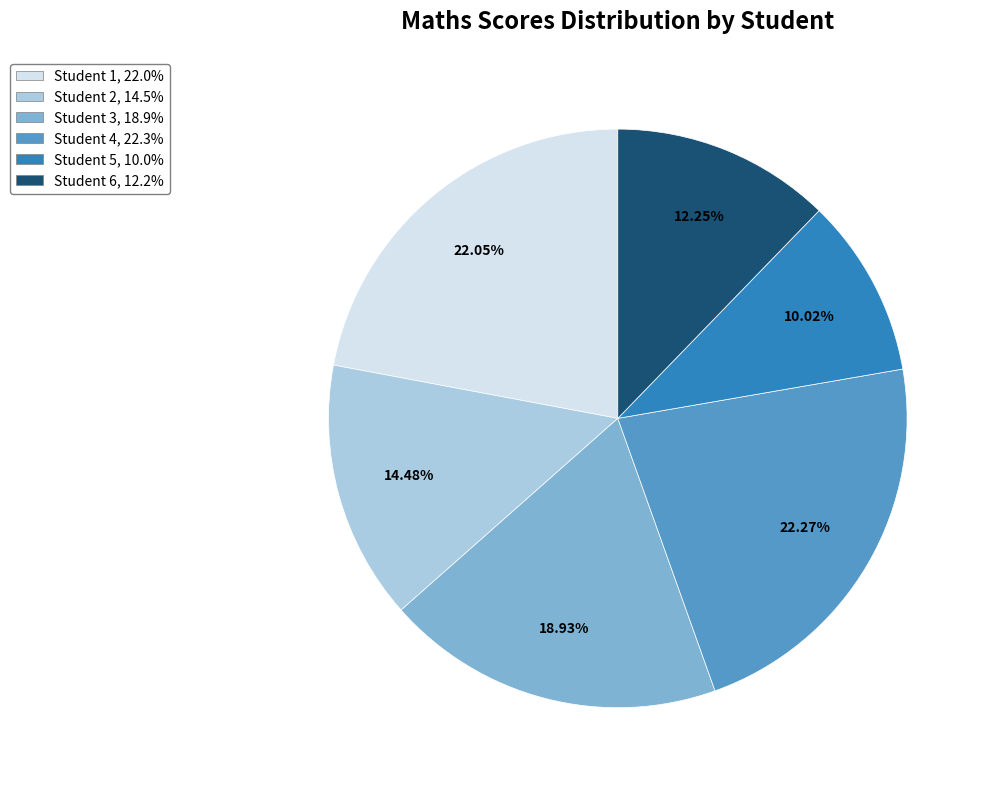

To the nearest percent, what portion does Student 5 represent?

10%